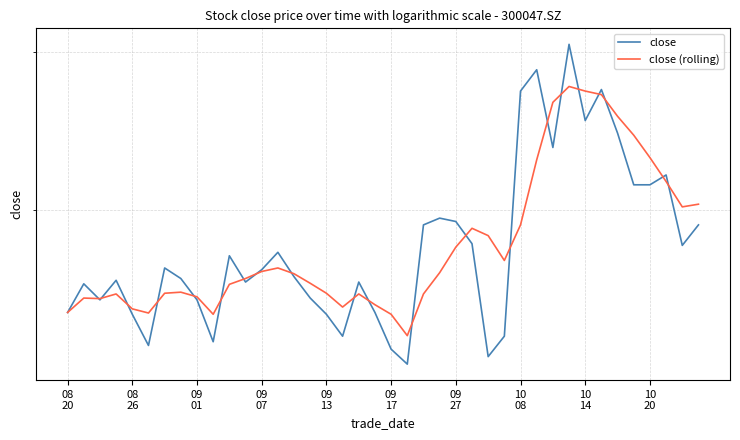

What is the minimum value for close (rolling)?

7.3